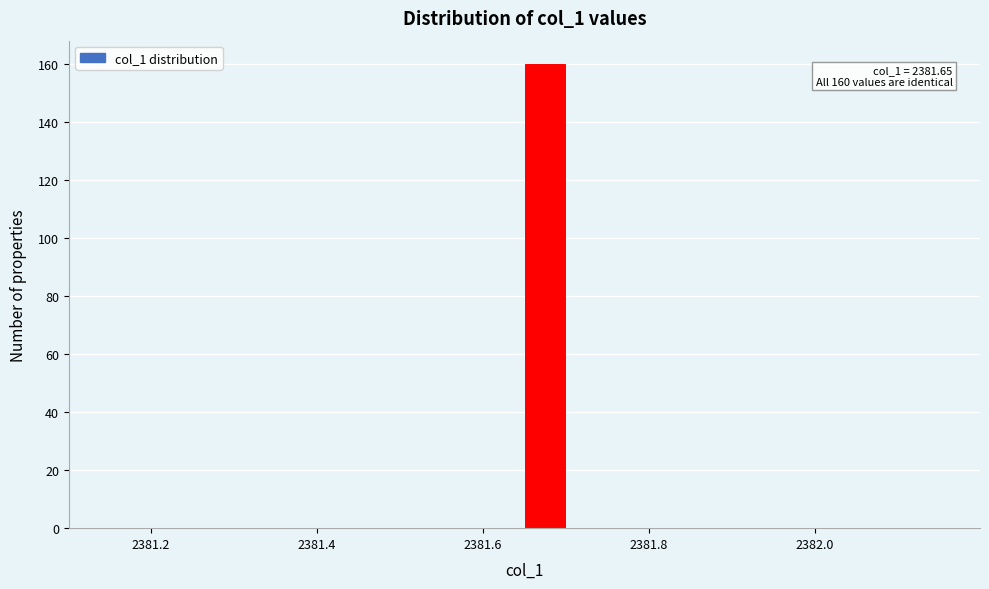

Around what value on the x-axis is the tallest bar? Give the approximate position of its centre, as read against the axis.

2381.68